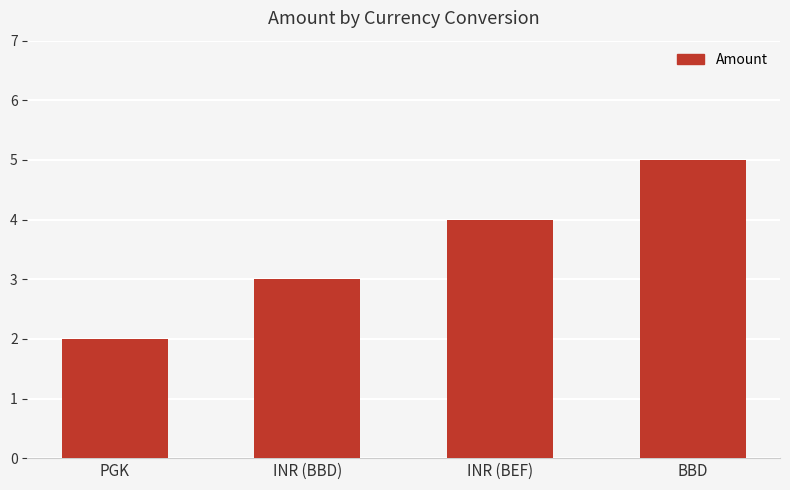

What is the value of the 1st bar from the left?

2